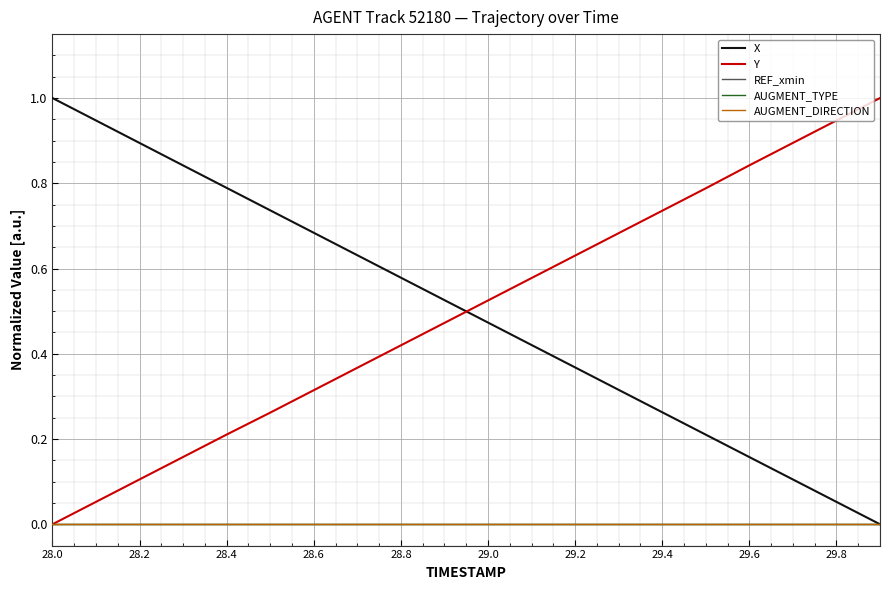

Is this an area chart (filled region under the line)?

No